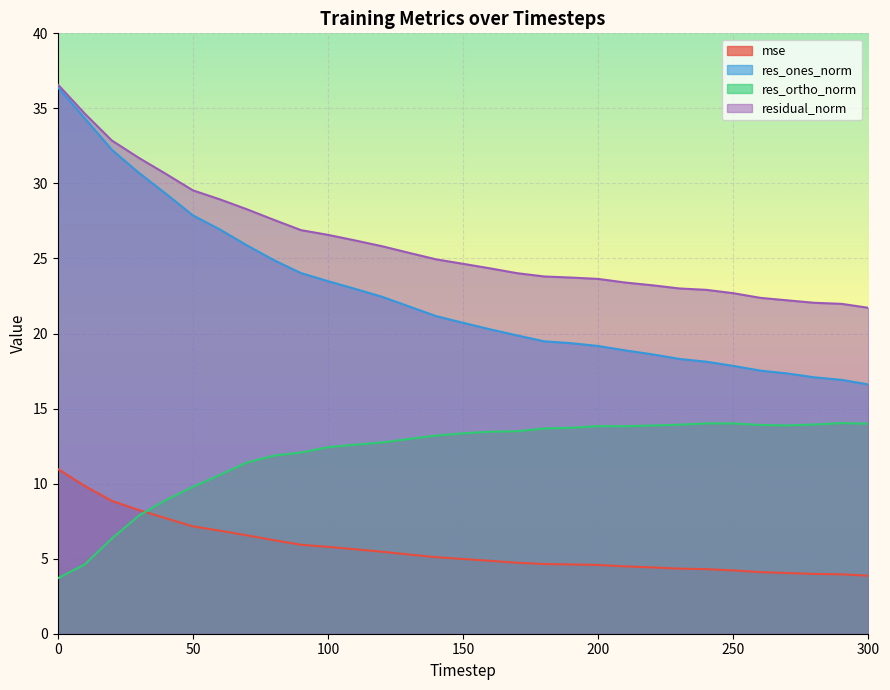

True or false: res_ones_norm and residual_norm intersect in this chart.

False